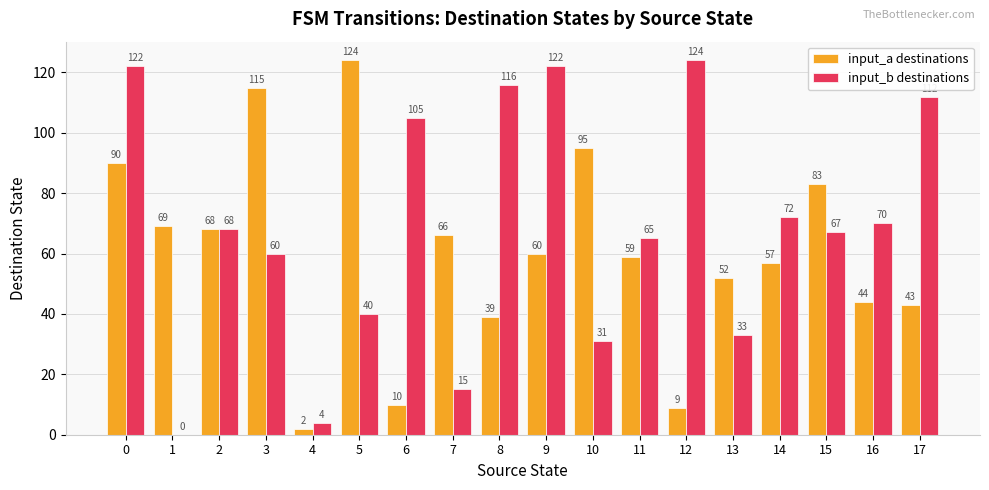

How many groups of bars are there?

18